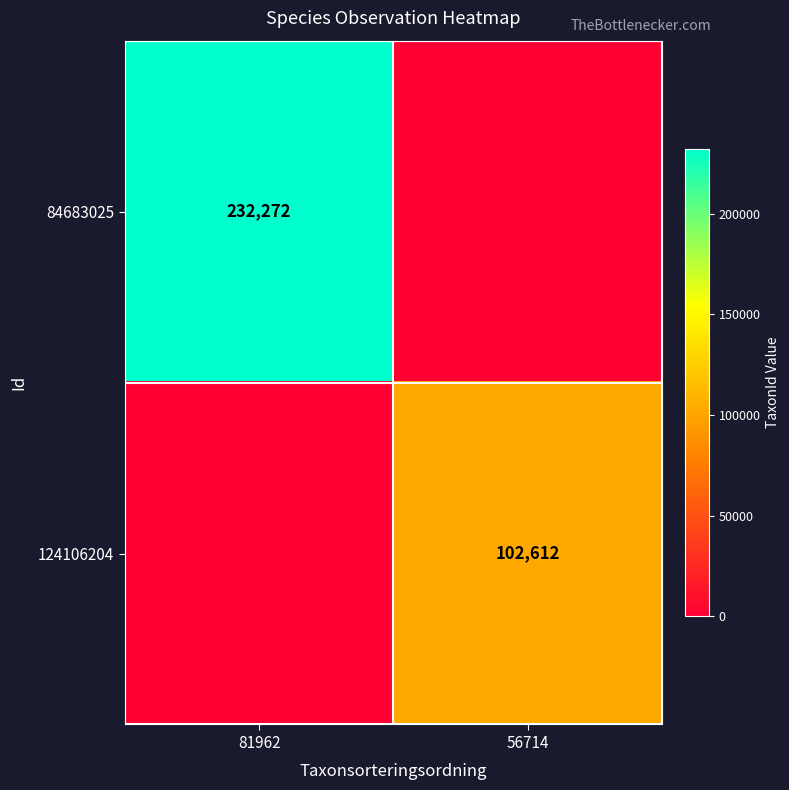

The 84683025 series shows 232272 at 81962. True or false?

True